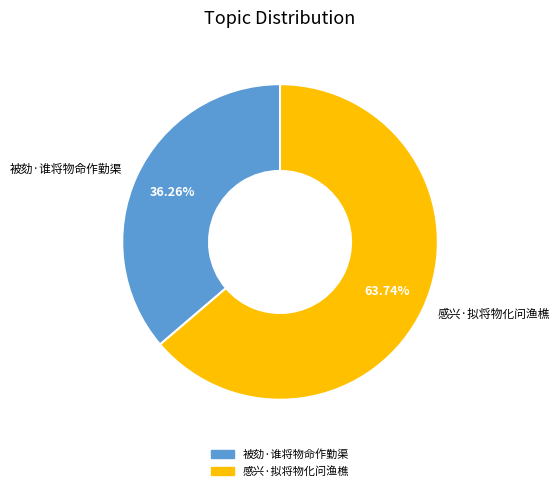

To the nearest percent, what percentage of the pie is 被劾·谁将物命作勤渠?

36%